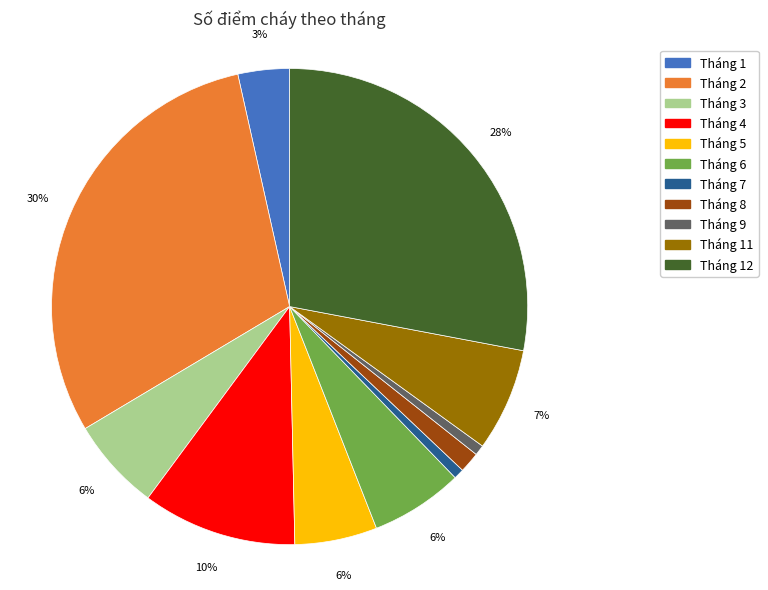

Does any single category account for the majority?

No